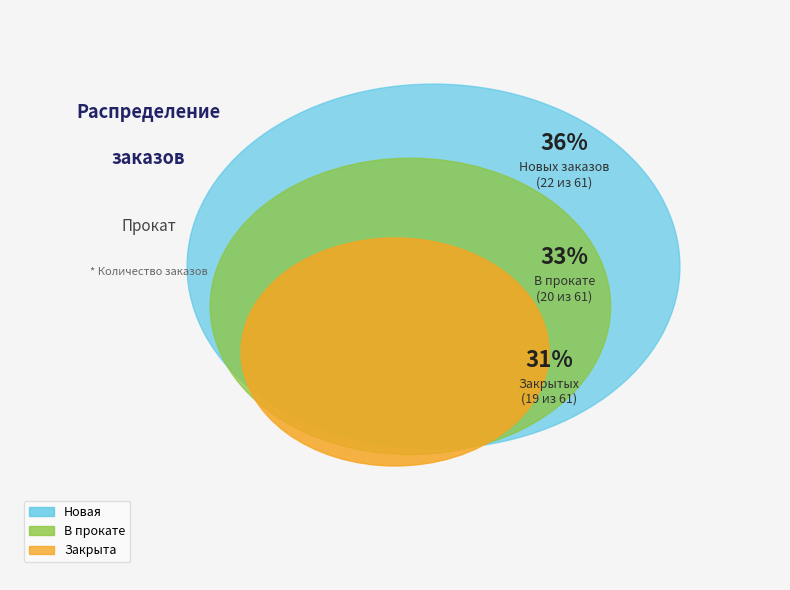

To the nearest percent, what is the difference between the Новая and Закрыта slice percentages?

5%